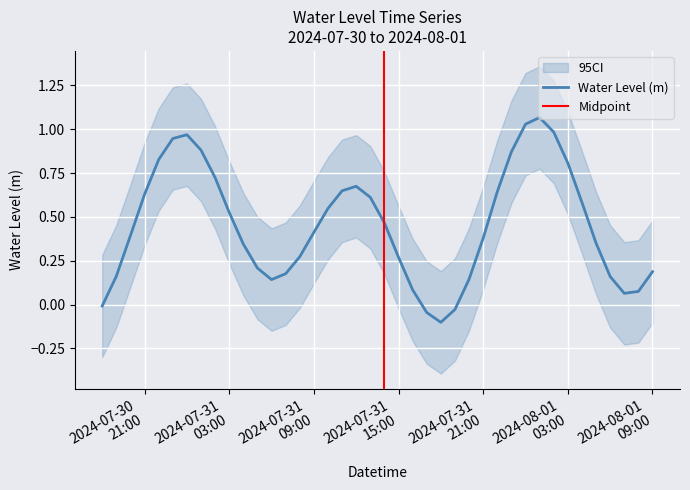

What is the sum of all values?

18.1